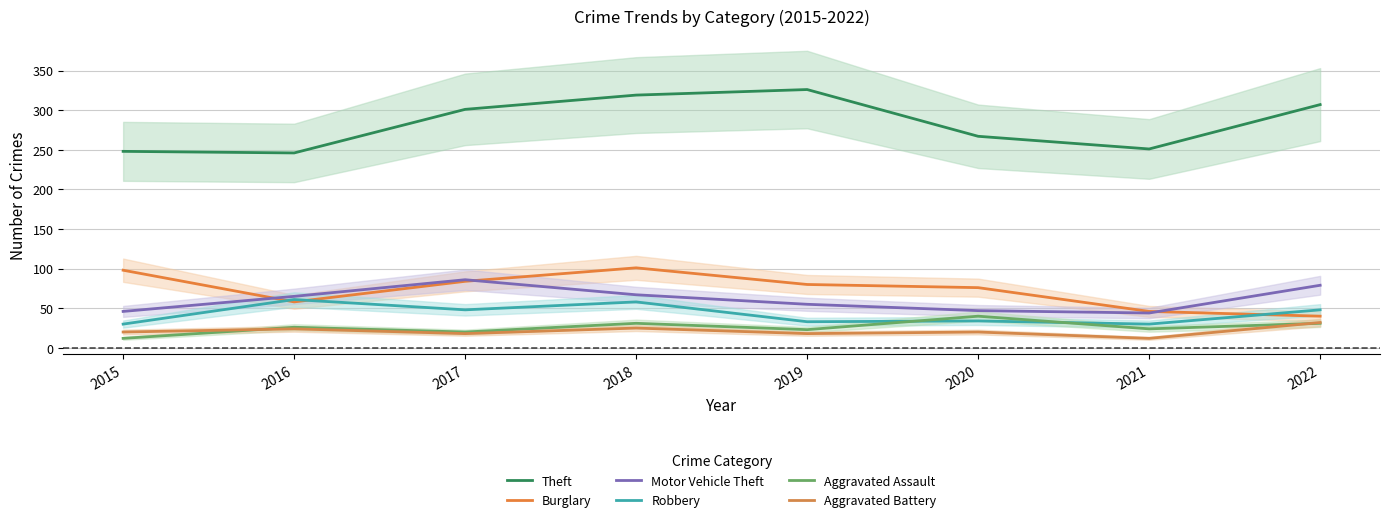

What is the sum of the Aggravated Battery values at 2021 and 2016?

36